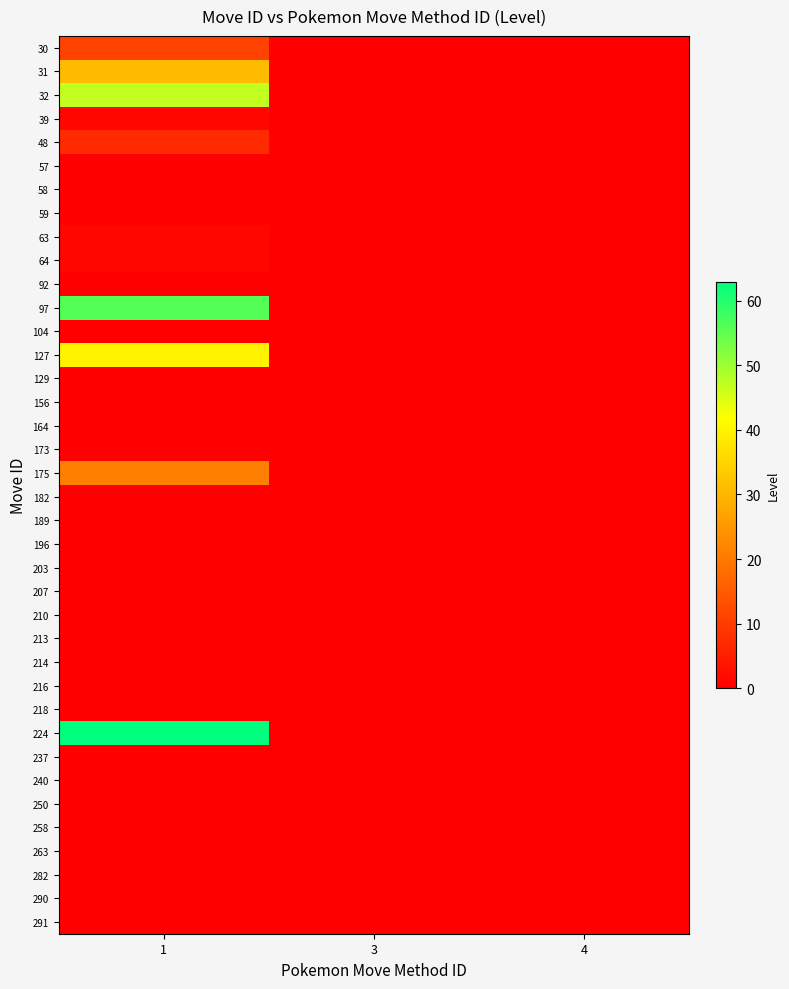

What is the difference between the highest and lowest values at 1?

63